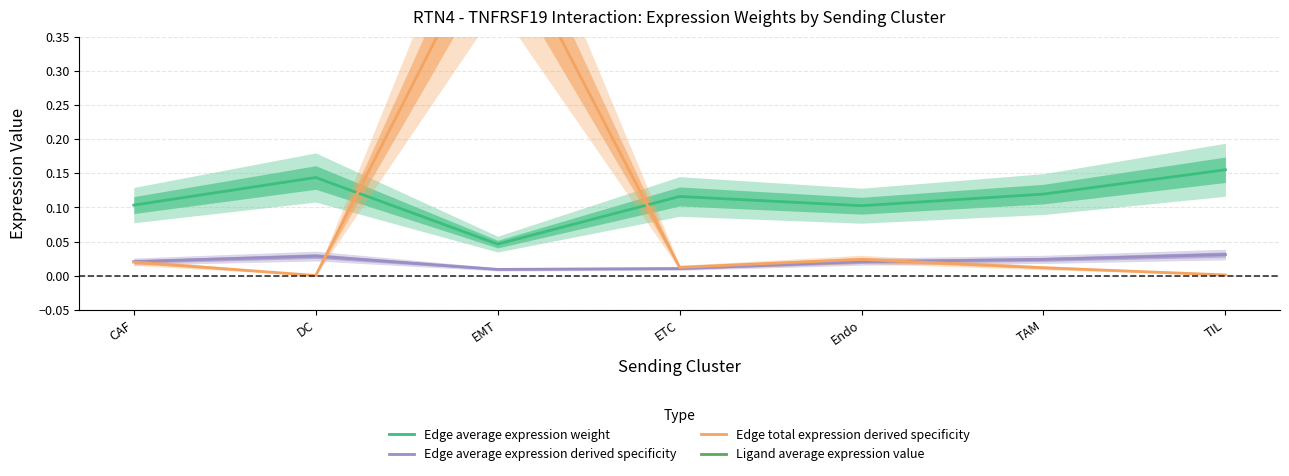

What position from the left is ETC?

4